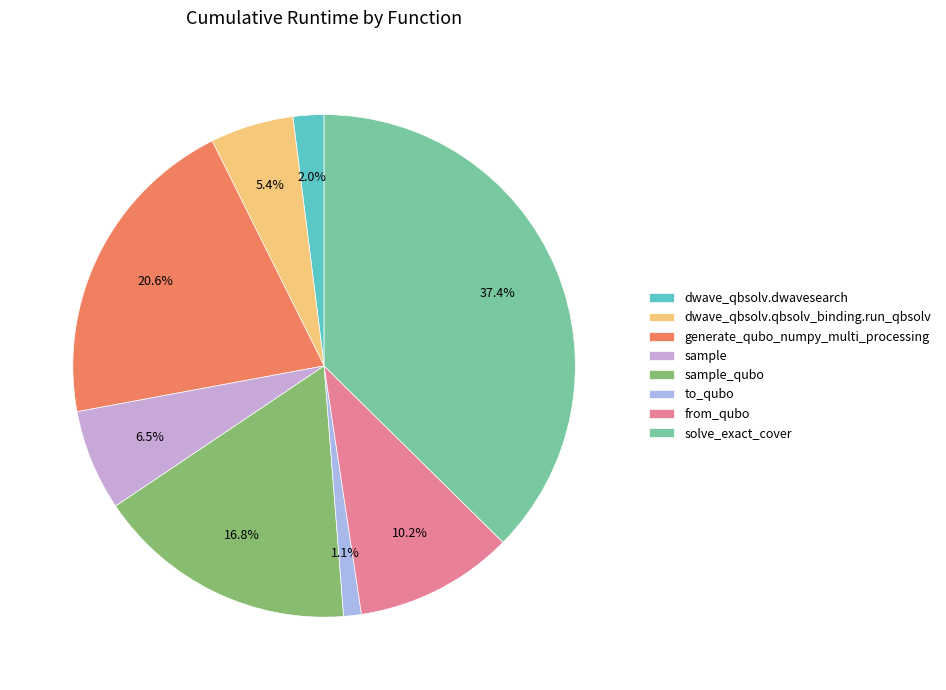

What is the largest slice in the pie chart?

solve_exact_cover